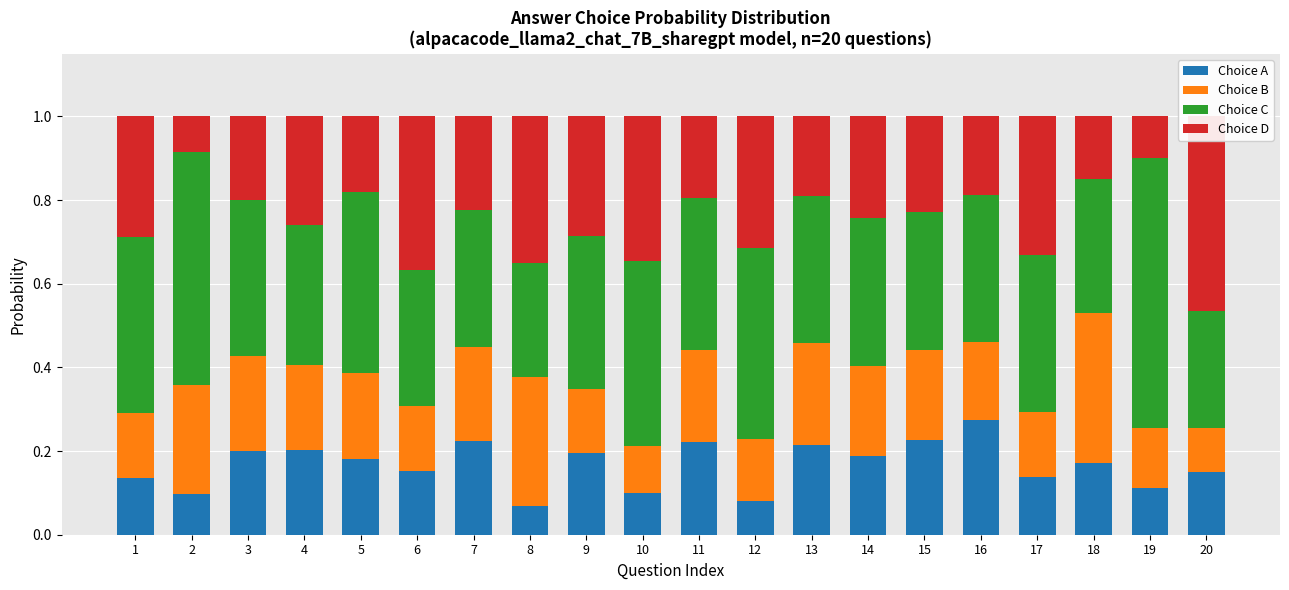

List the series in order of their overall mean, lowest first.

Choice A, Choice B, Choice D, Choice C